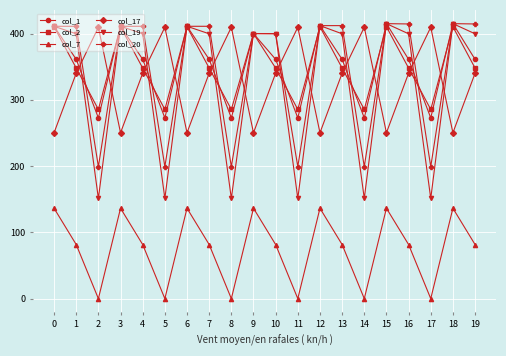

What is the maximum value for col_2?

410.3